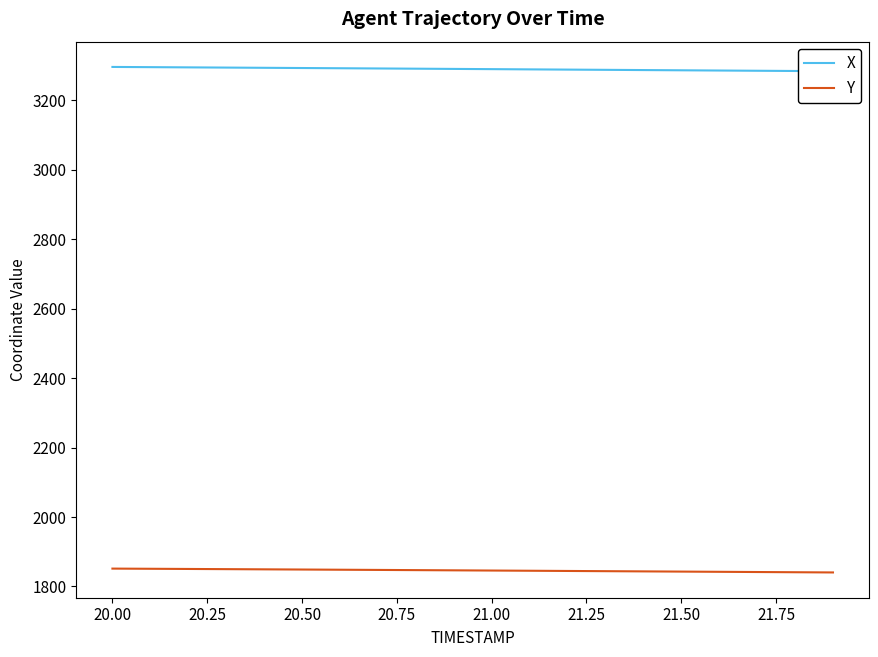

What is the maximum value for Y?

1851.4